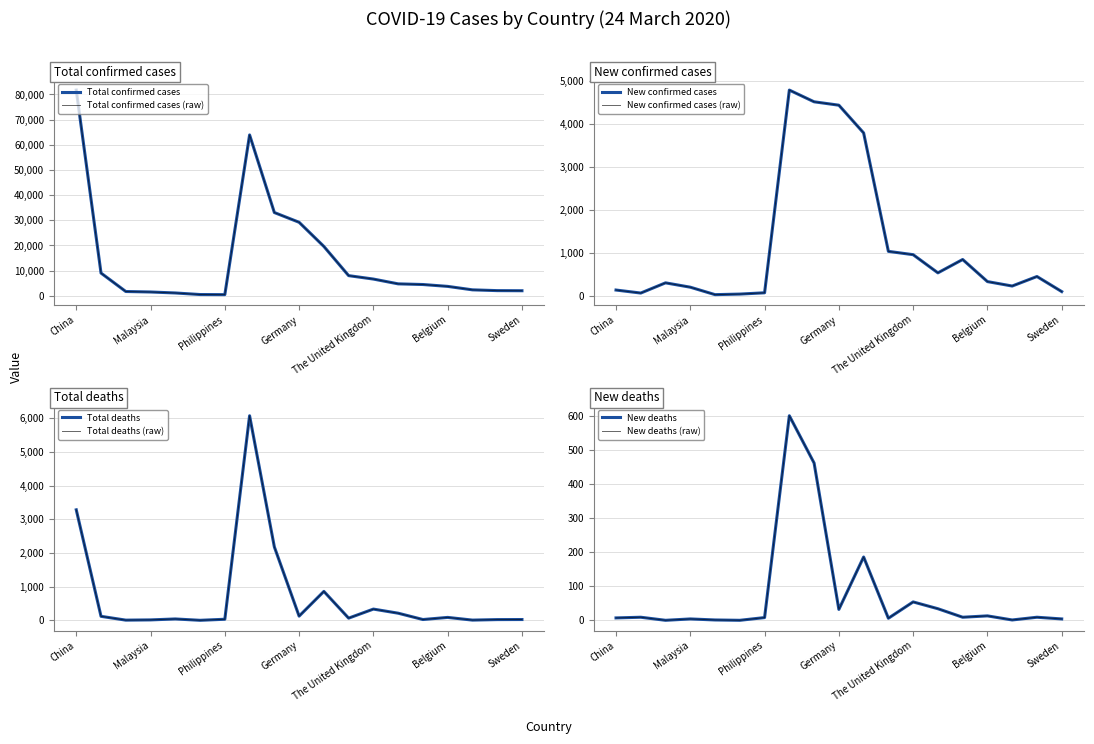

List the labels in order of Total deaths value, smallest first.

Singapore, Australia, Norway, Malaysia, Portugal, Austria, Sweden, Philippines, Japan, Switzerland, Belgium, Republic of Korea, Germany, Netherlands, The United Kingdom, France, Spain, China, Italy